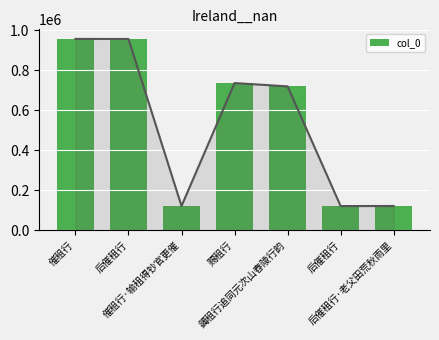

Which label corresponds to the largest value in the chart?

催租行